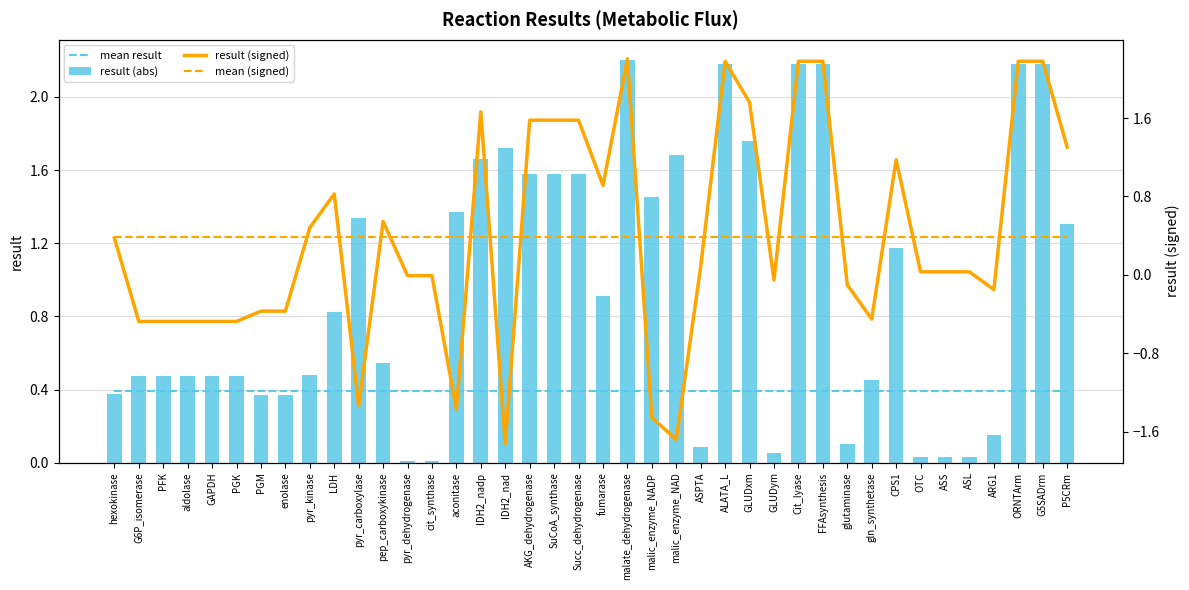

Is the value of result (signed) at enolase greater than the value of result (abs) at AKG_dehydrogenase?

No